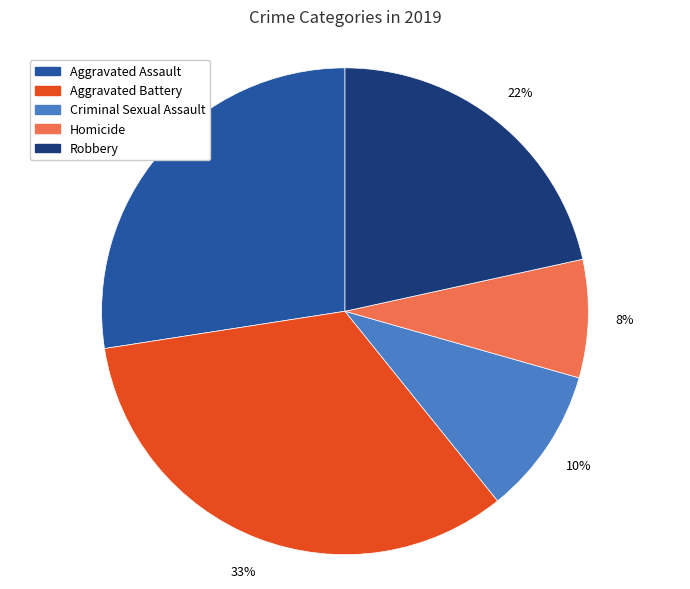

Do Robbery and Homicide together represent more than half of the pie?

No